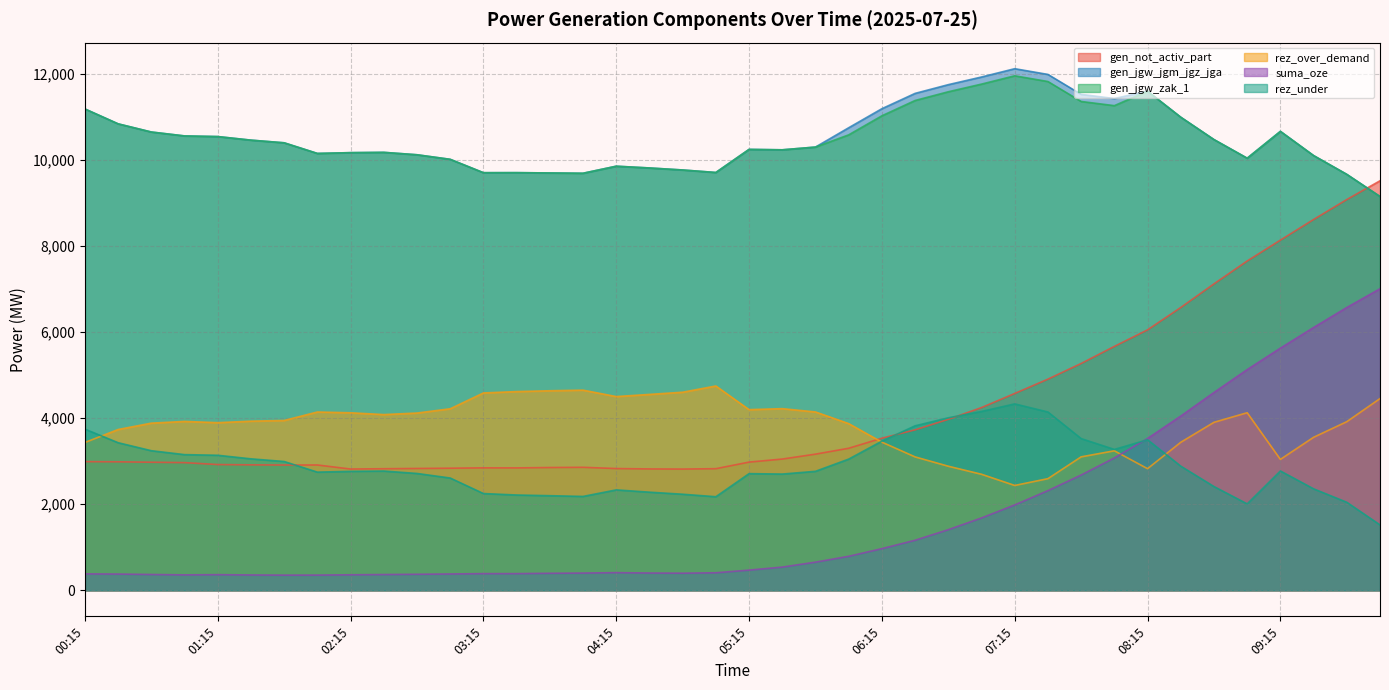

How many series are shown in this chart?

6